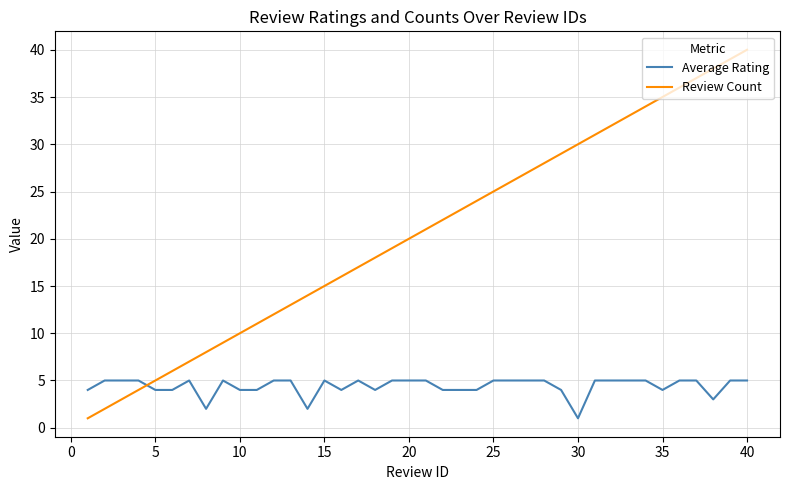

How many intersections are there between Average Rating and Review Count?

1